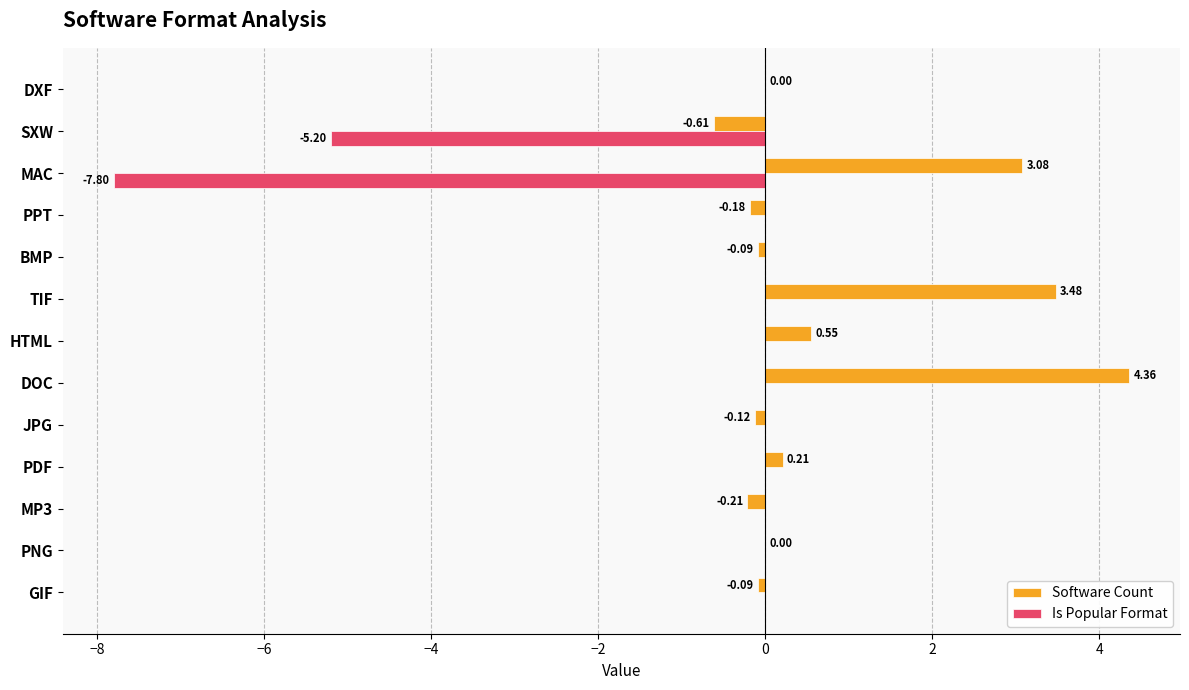

Is the value of Software Count at TIF greater than the value of Is Popular Format at HTML?

Yes